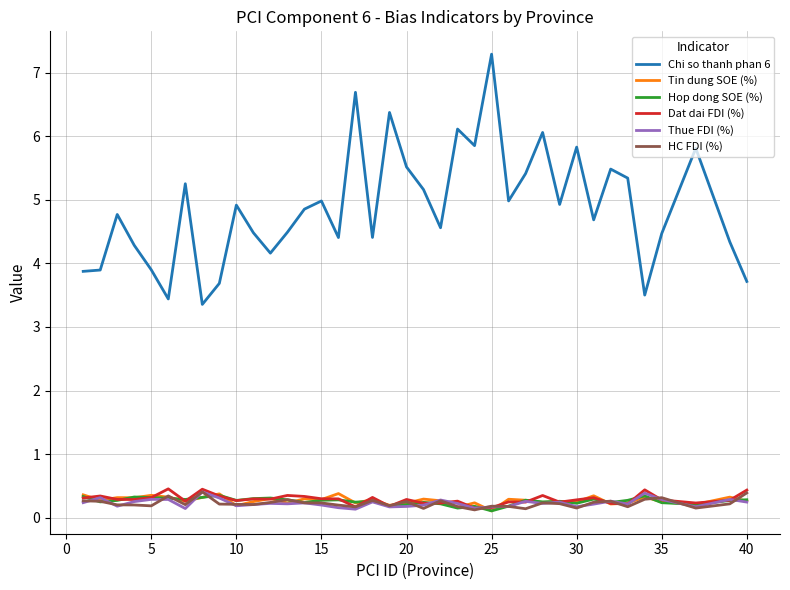

What is the lowest value of the Thue FDI (%) series?

0.1